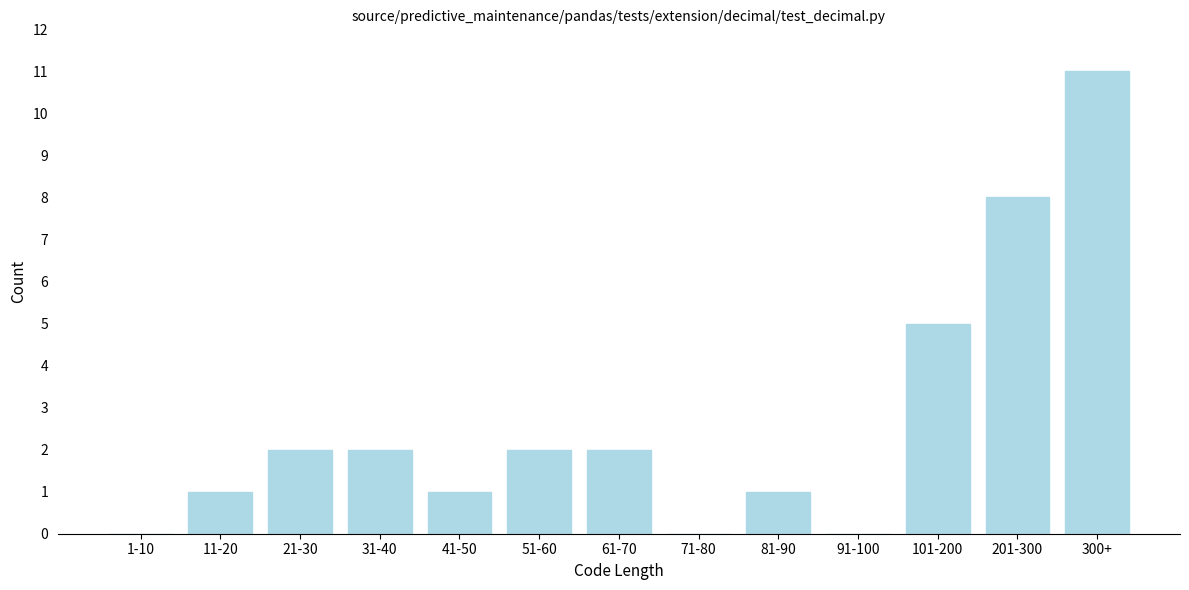

Reading right to left, extract all data points from this chart.

300+=11	201-300=8	101-200=5	91-100=0	81-90=1	71-80=0	61-70=2	51-60=2	41-50=1	31-40=2	21-30=2	11-20=1	1-10=0